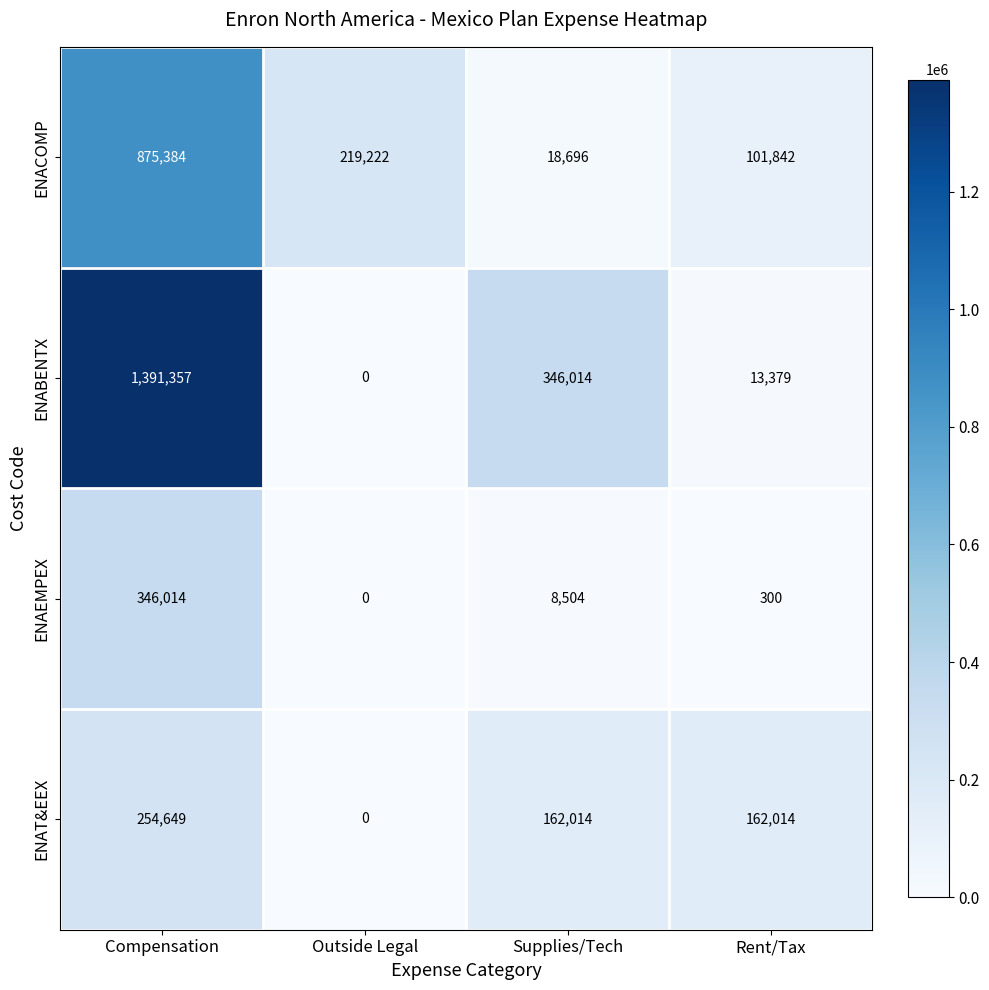

What is the difference between the highest and lowest values at Supplies/Tech?

337510